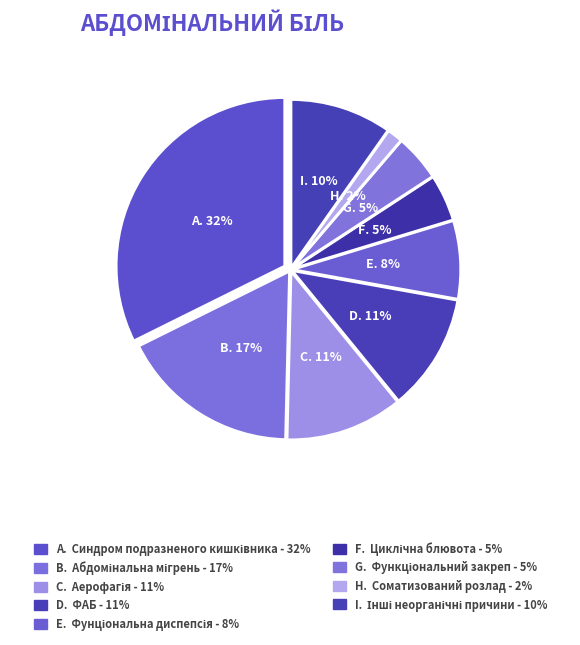

To the nearest percent, what is the combined percentage of Аерофагія and Соматизований розлад?

13%